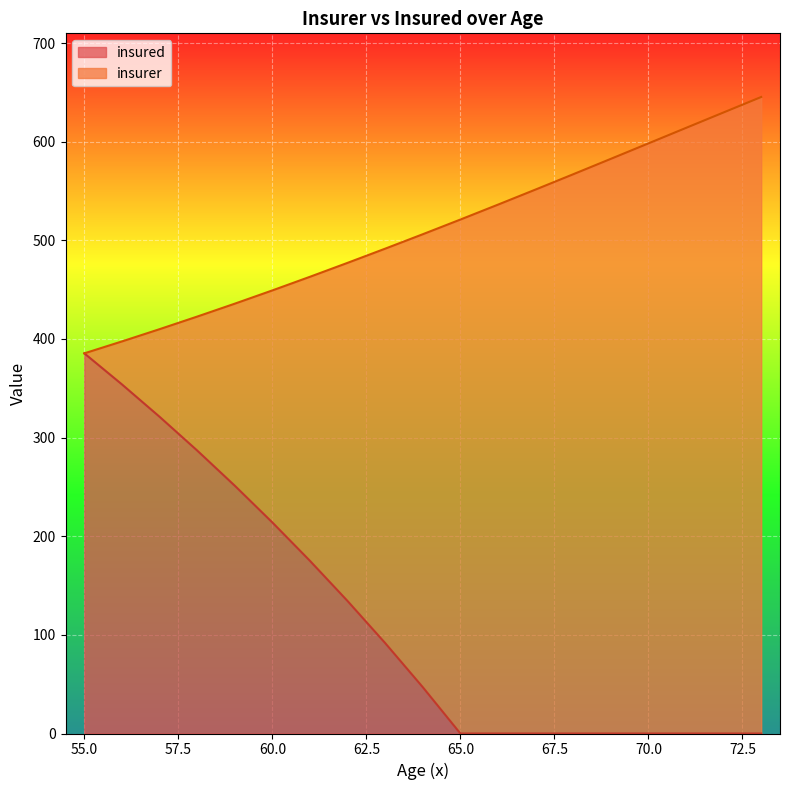

The insured series shows 175.0 at 61. True or false?

True